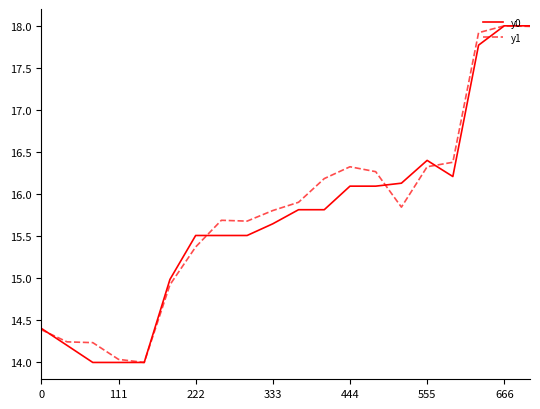

What is the sum of all y0 values?

314.1